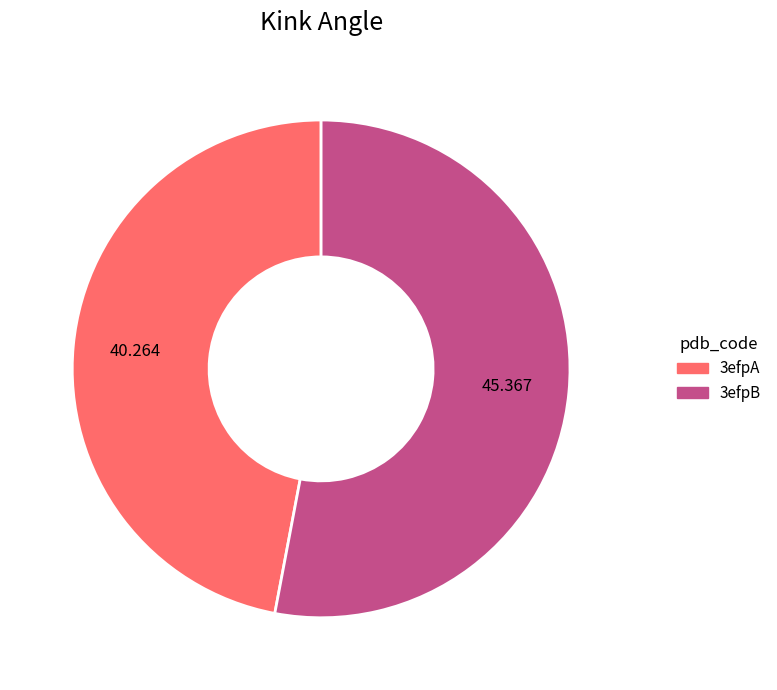

Is the sum of 3efpB and 3efpA greater than half?

Yes